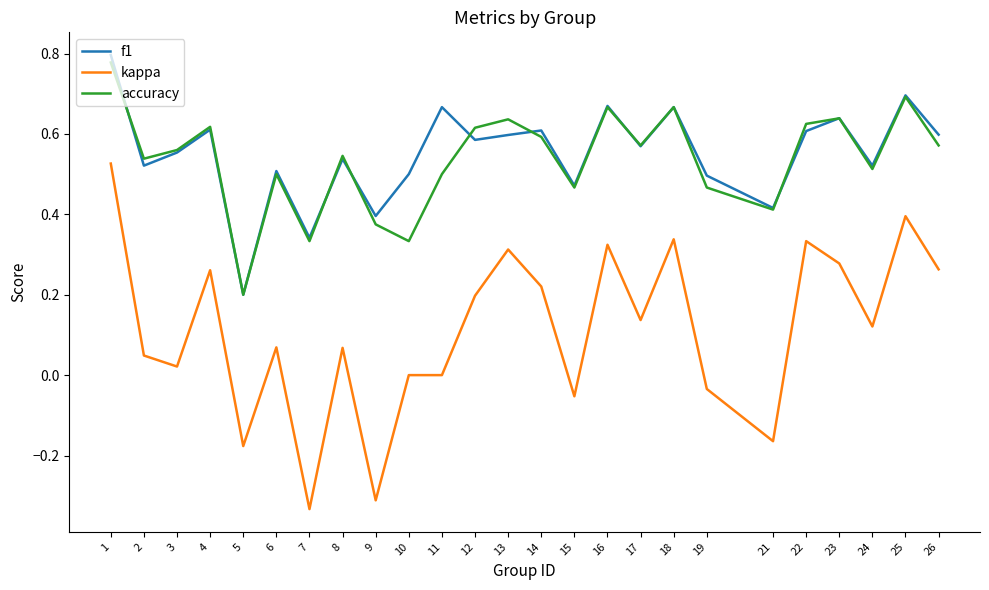

In accuracy, how many points are lower than both neighbors (excluding endpoints)?

8